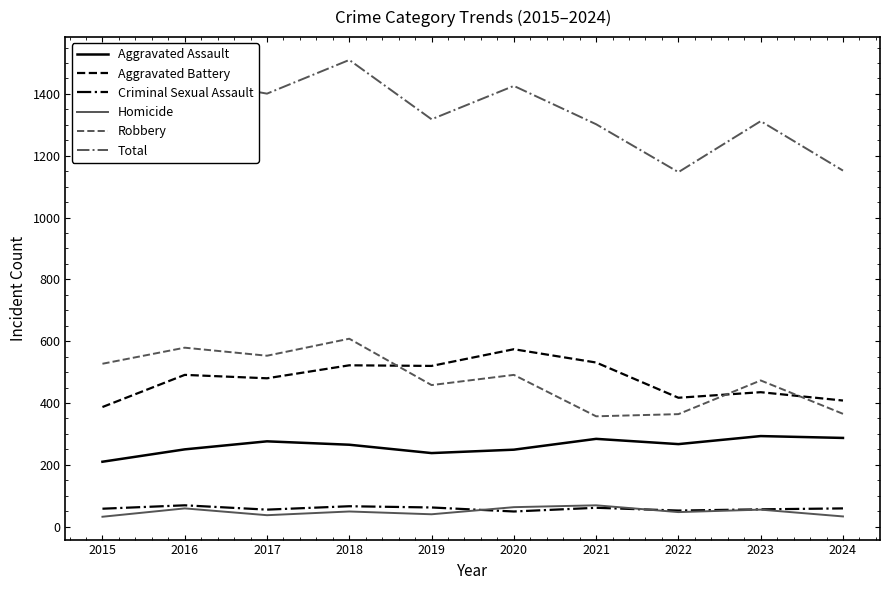

The Robbery series shows 839 at 2017. True or false?

False